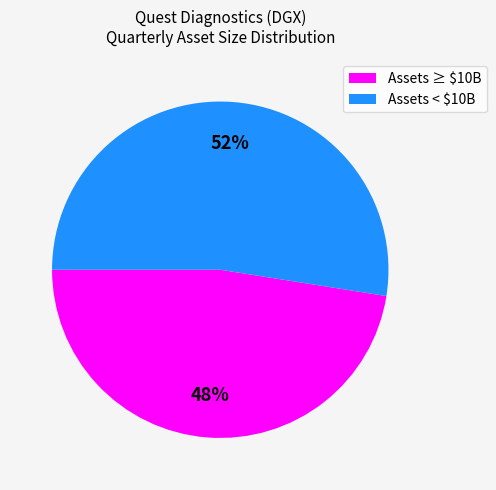

To the nearest percent, what is the average slice percentage?

50%